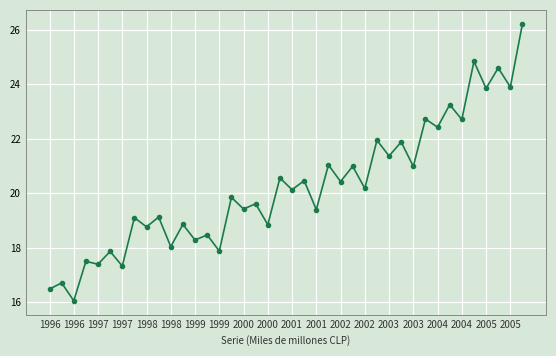

What is the smallest value displayed?

16043